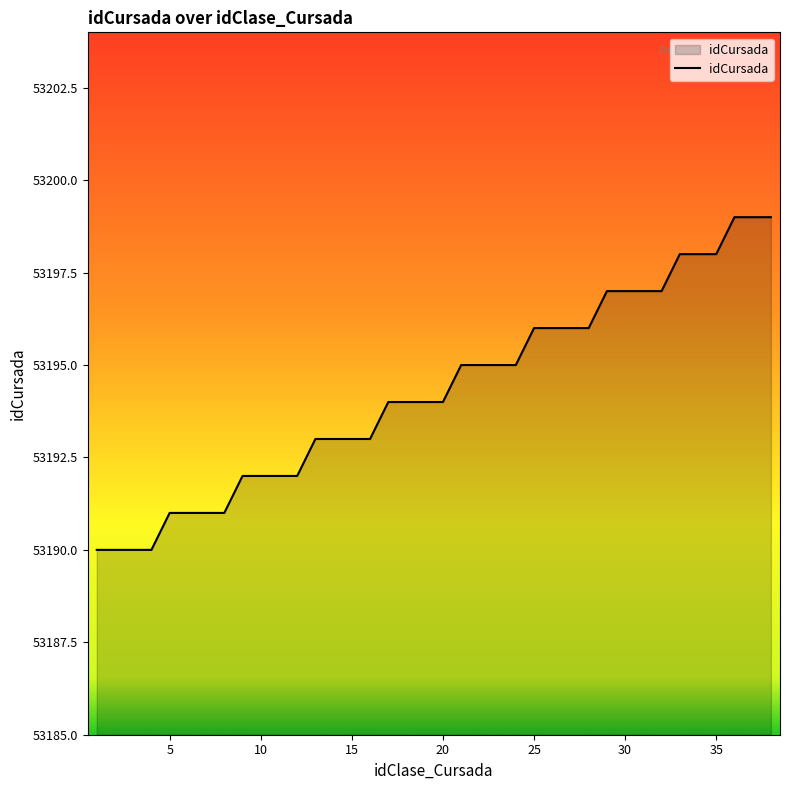

What is the difference between the maximum and minimum values?

9